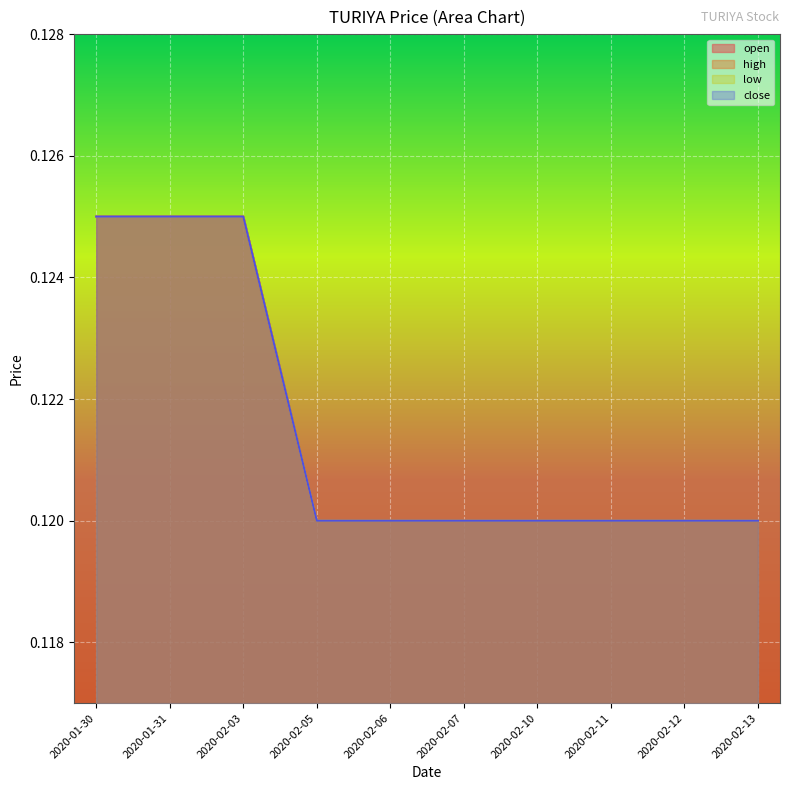

Does the chart display data point markers on the line(s)?

No